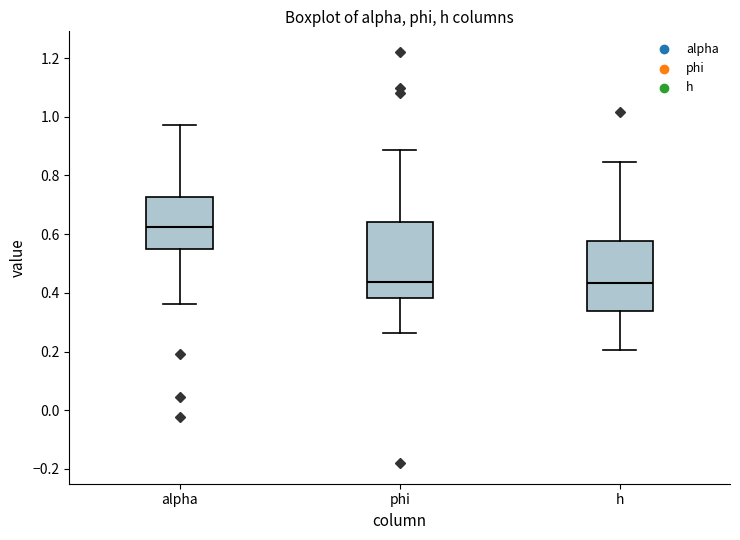

Reading left to right, transcribe this box plot: for each box, give where its median line is, the range the box spans, and where its two whiskers end, as read against the y-axis. The values are not printed on the chart, so give them approximately, as read against the axis.

alpha: median 0.62, box 0.54 to 0.72, whiskers 0.36 to 0.98
phi: median 0.44, box 0.38 to 0.64, whiskers 0.26 to 0.88
h: median 0.44, box 0.34 to 0.58, whiskers 0.20 to 0.84